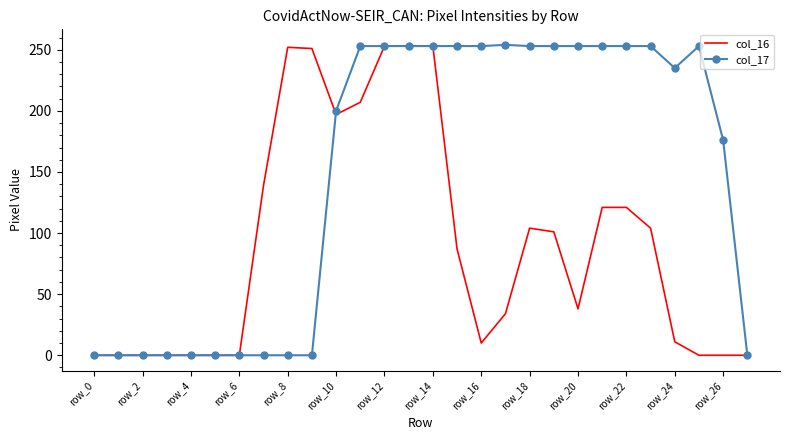

Rank the series by their average value, from highest to lowest.

col_17, col_16